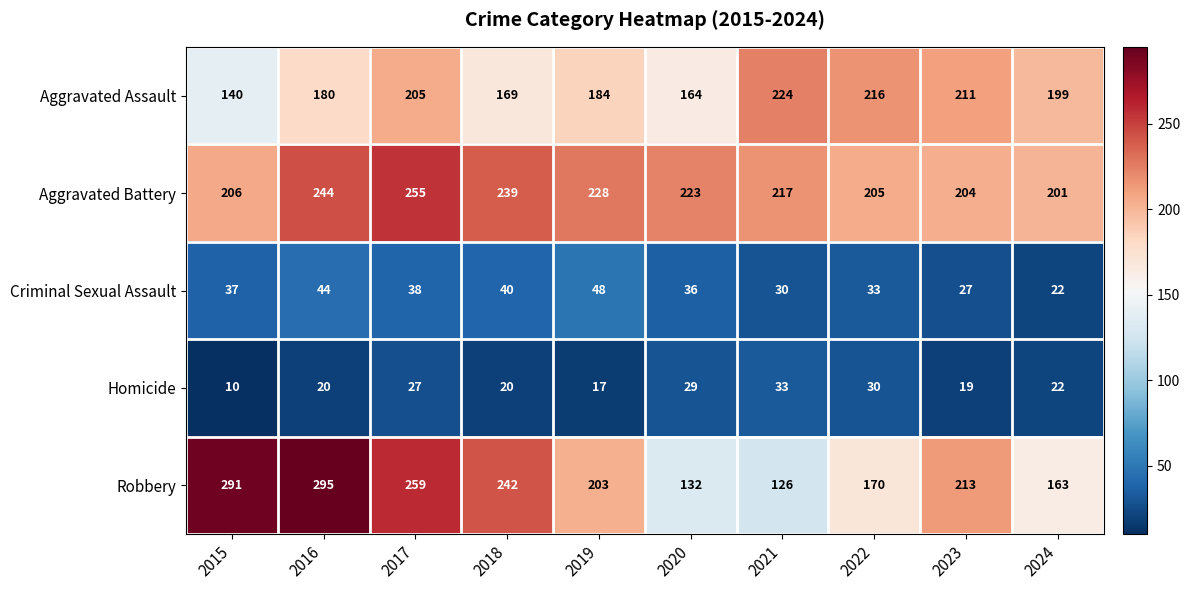

What is the difference between the highest and lowest values at 2023?

194